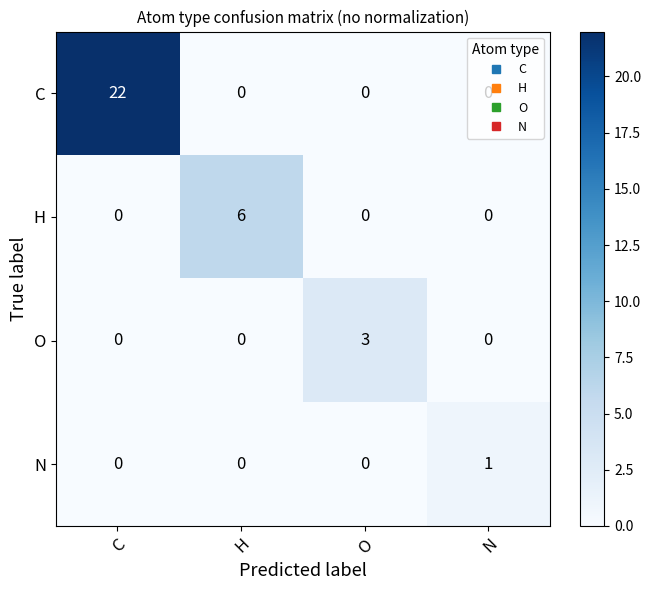

How many categories are shown in the chart?

4